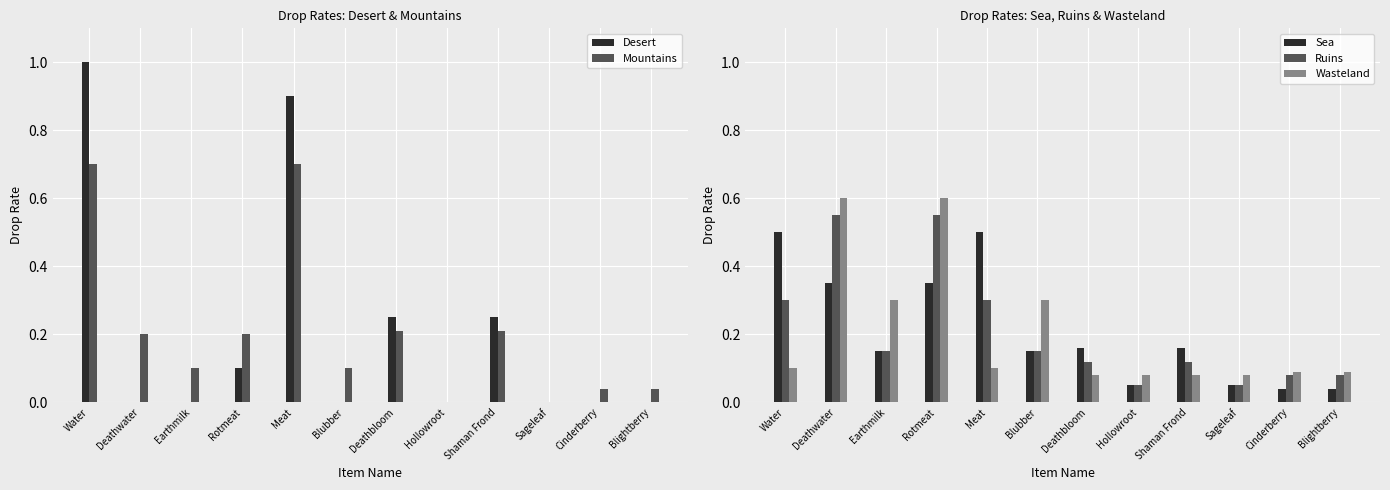

What is the difference between the second highest and second lowest values in the Ruins series?

0.5